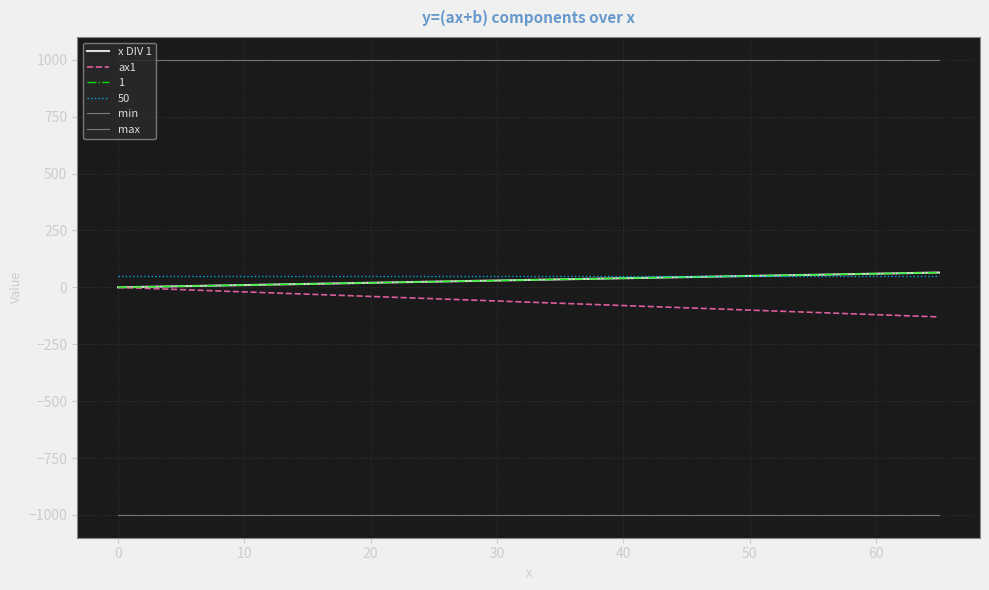

Does the chart display data point markers on the line(s)?

No